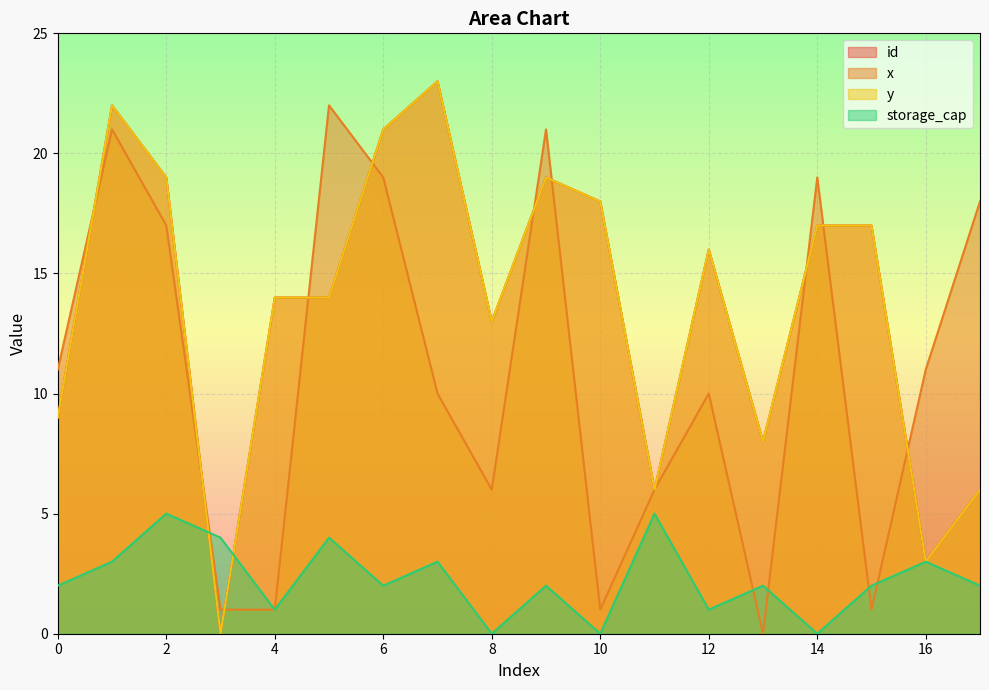

At how many categories does at least one series exceed 9?

15